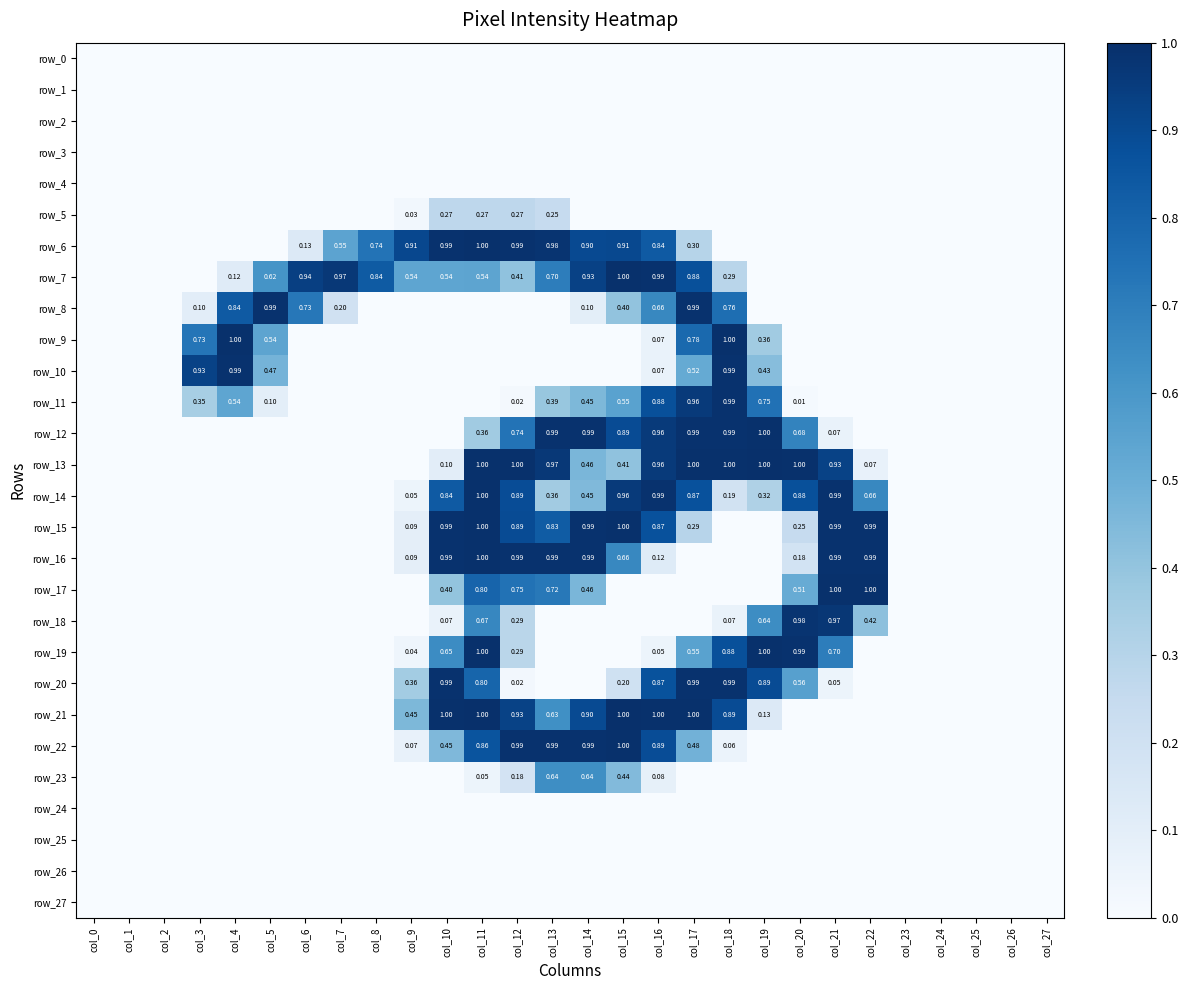

Where is row_26 nearest to the value 0?

col_0